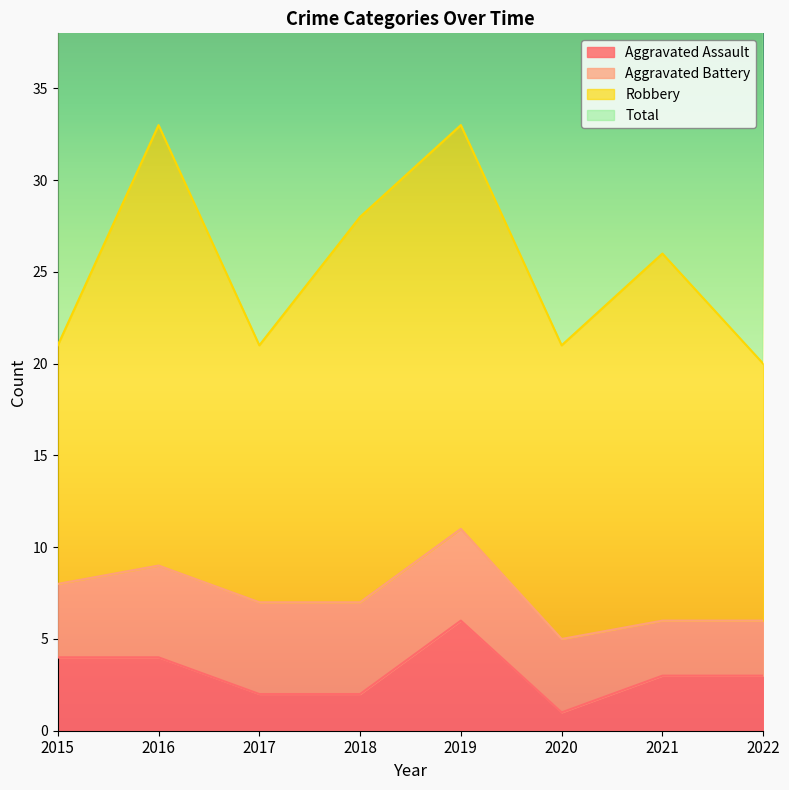

How many data points does each series have?

8